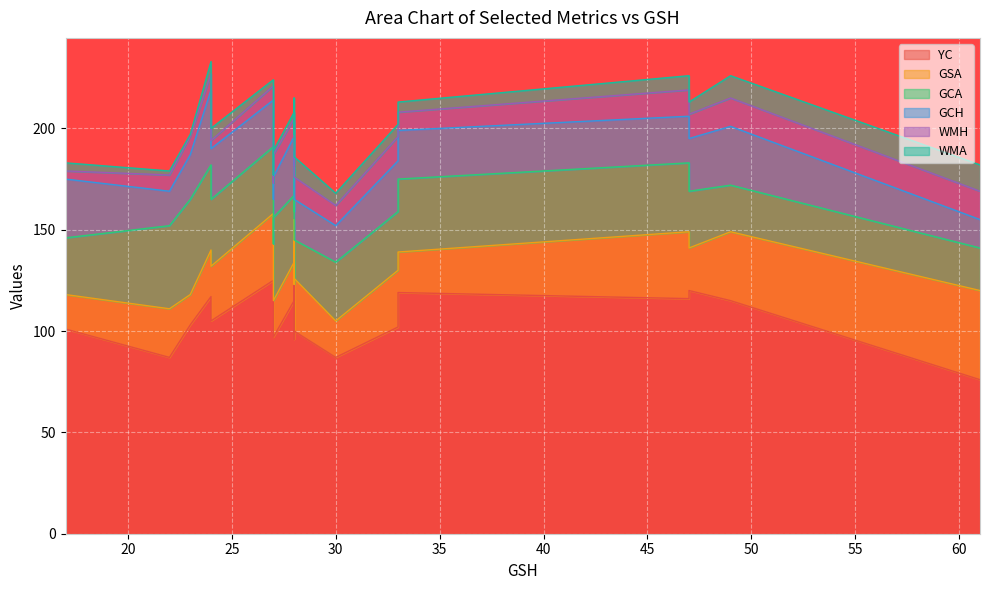

How many data points does each series have?

20